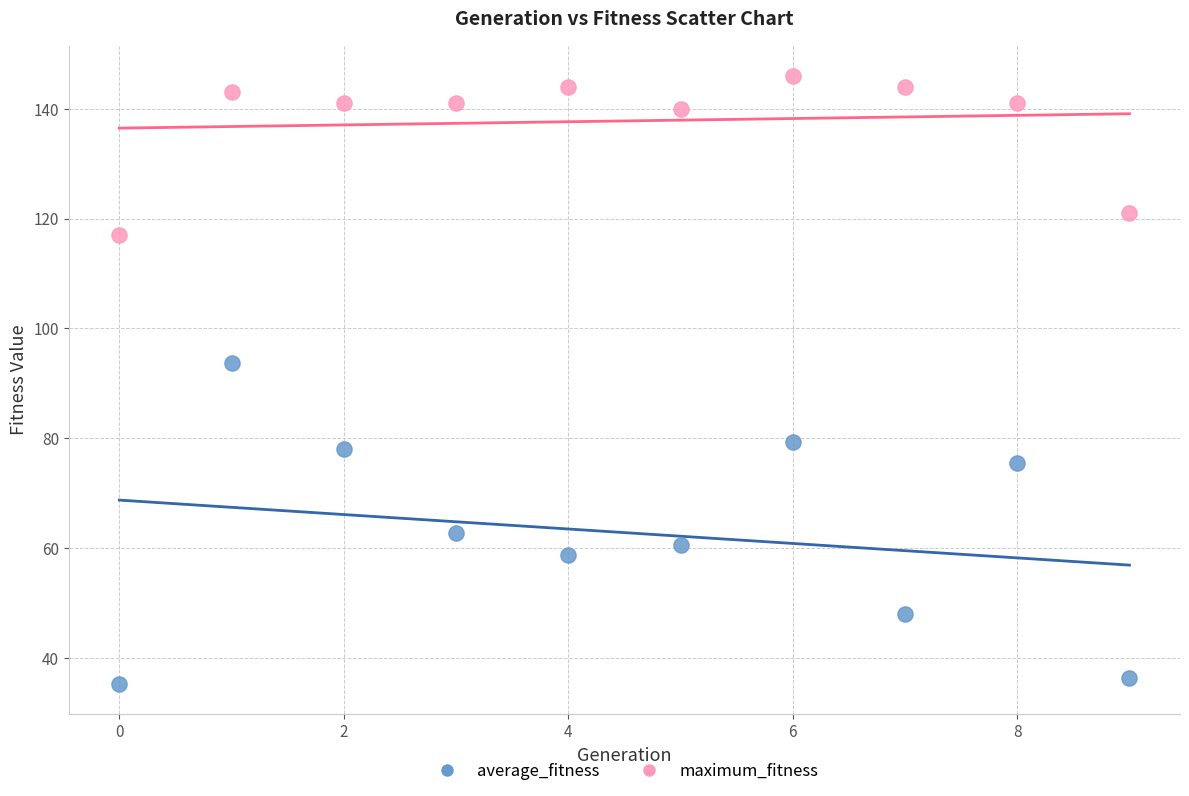

Which series reaches the maximum Y coordinate?

maximum_fitness